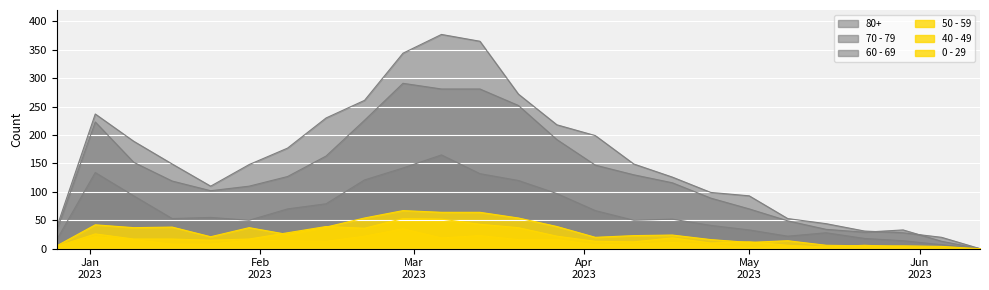

At how many categories does at least one series exceed 134?

14